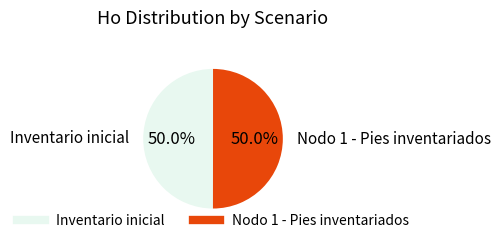

To the nearest percent, what is the average slice percentage?

50%